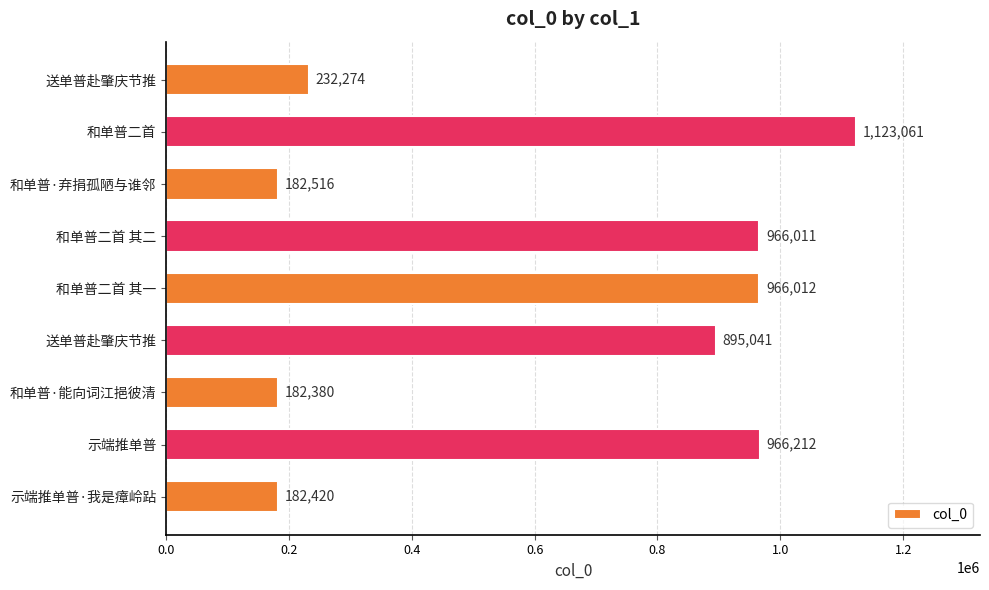

How many data points does each series have?

9